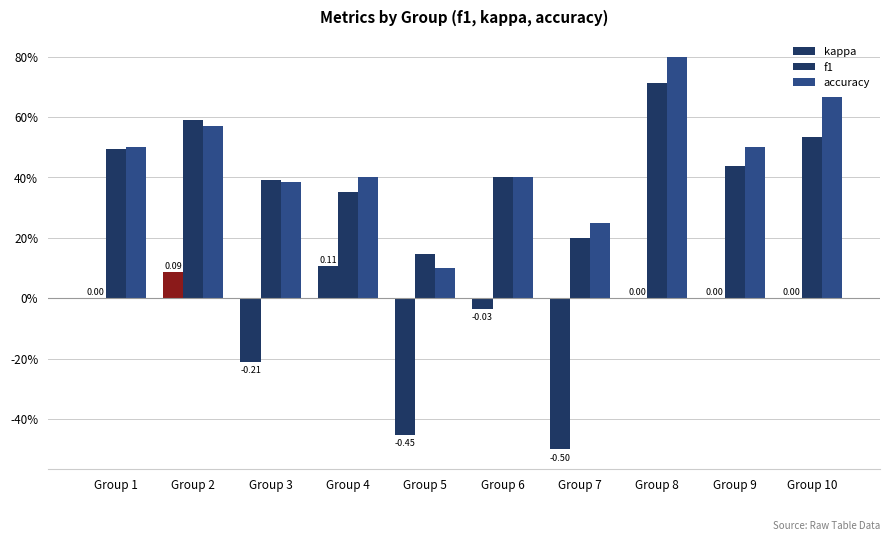

What is the highest value of the f1 series?

0.7